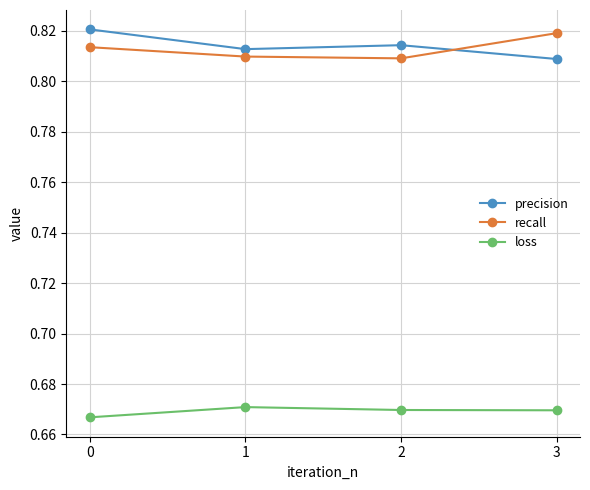

At how many categories does at least one series exceed 0?

4